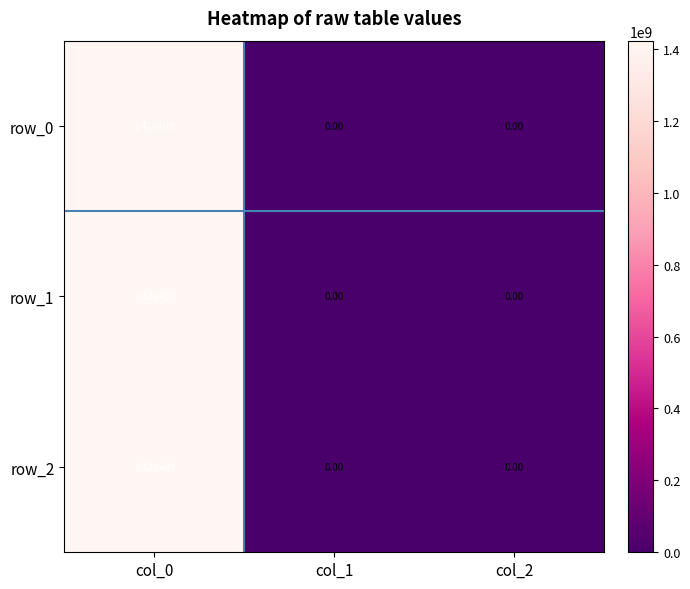

What is the difference between the highest and lowest values at col_0?

10000000